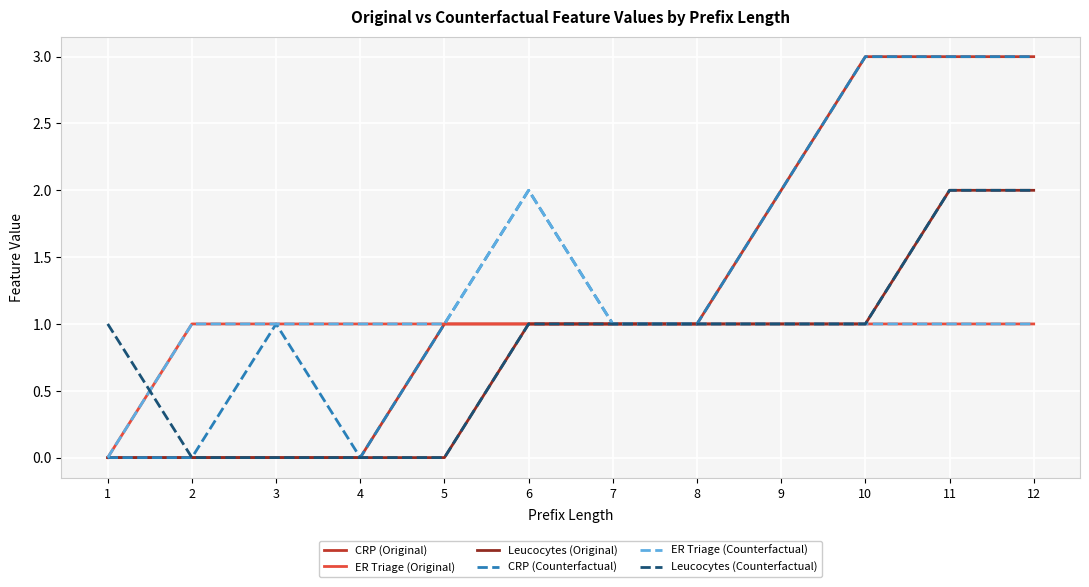

Reading left to right, list all the values displayed in this chart.

CRP (Original): 1=0	2=0	3=0	4=0	5=1	6=1	7=1	8=1	9=2	10=3	11=3	12=3
ER Triage (Original): 1=0	2=1	3=1	4=1	5=1	6=1	7=1	8=1	9=1	10=1	11=1	12=1
Leucocytes (Original): 1=0	2=0	3=0	4=0	5=0	6=1	7=1	8=1	9=1	10=1	11=2	12=2
CRP (Counterfactual): 1=0	2=0	3=1	4=0	5=1	6=2	7=1	8=1	9=2	10=3	11=3	12=3
ER Triage (Counterfactual): 1=0	2=1	3=1	4=1	5=1	6=2	7=1	8=1	9=1	10=1	11=1	12=1
Leucocytes (Counterfactual): 1=1	2=0	3=0	4=0	5=0	6=1	7=1	8=1	9=1	10=1	11=2	12=2